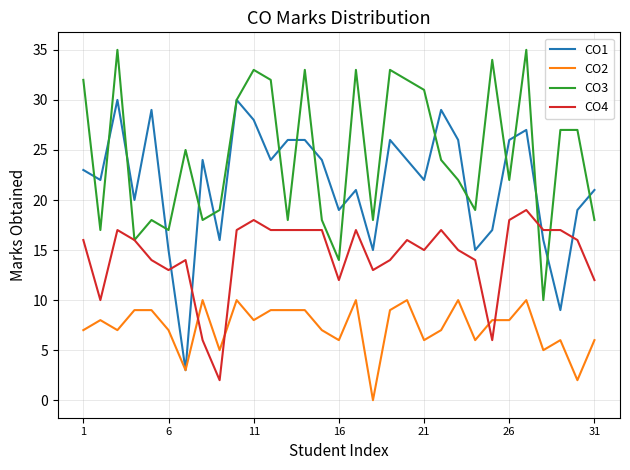

Which series has the largest range (max minus min)?

CO1